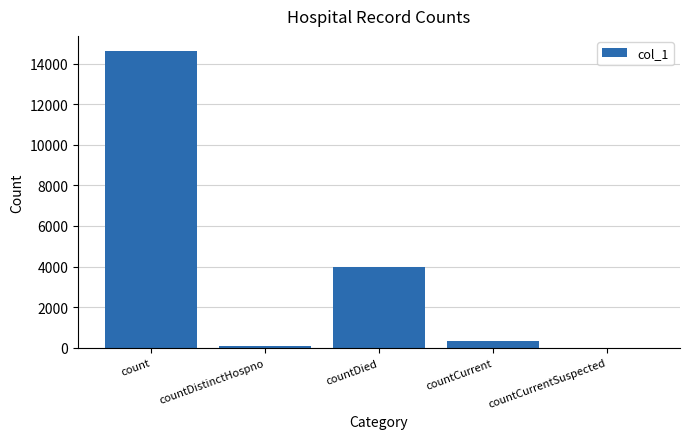

What is the sum of all values?

19018